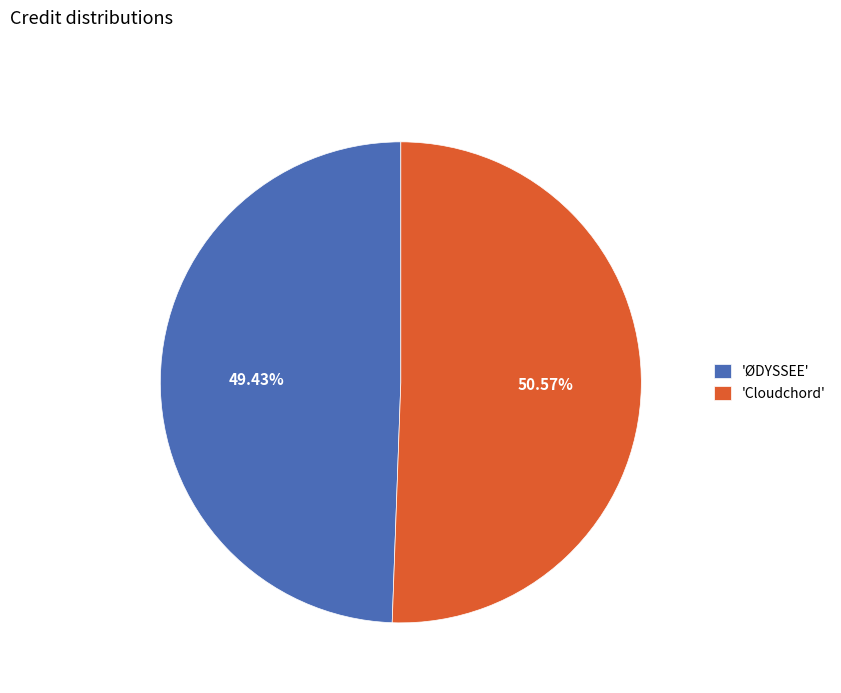

Rank the categories by value from lowest to highest.

'ØDYSSEE', 'Cloudchord'